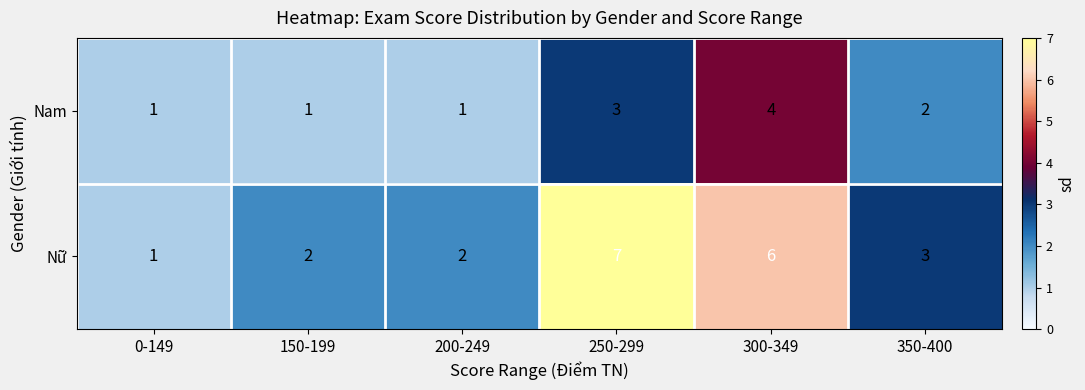

The value of Nam at 200-249 is 1. True or false?

True